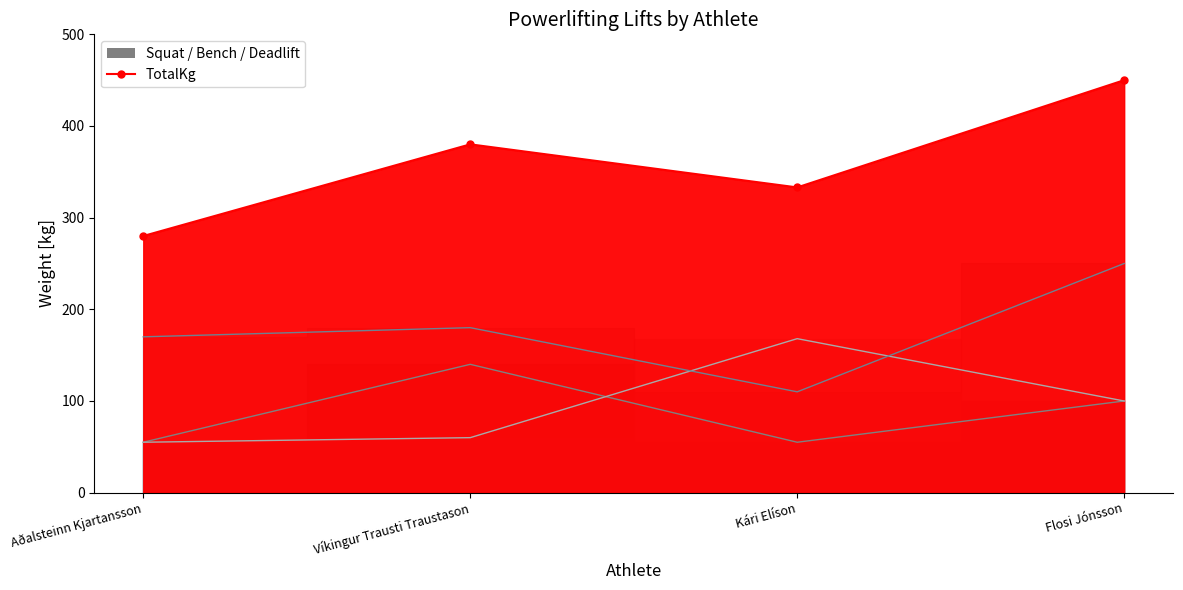

The Best3DeadliftKg series shows 170 at Flosi Jónsson. True or false?

False